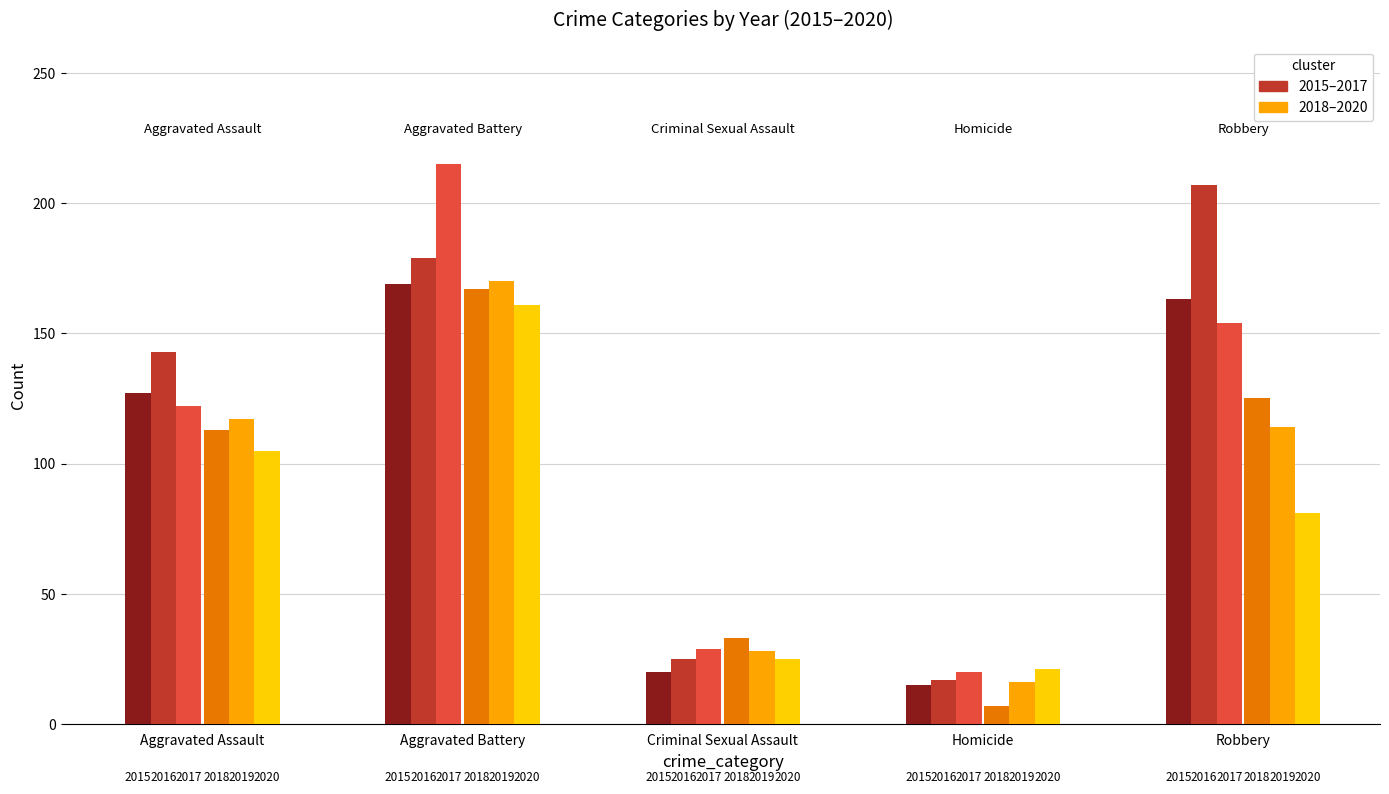

How many data points in 2019 are above 114?

2